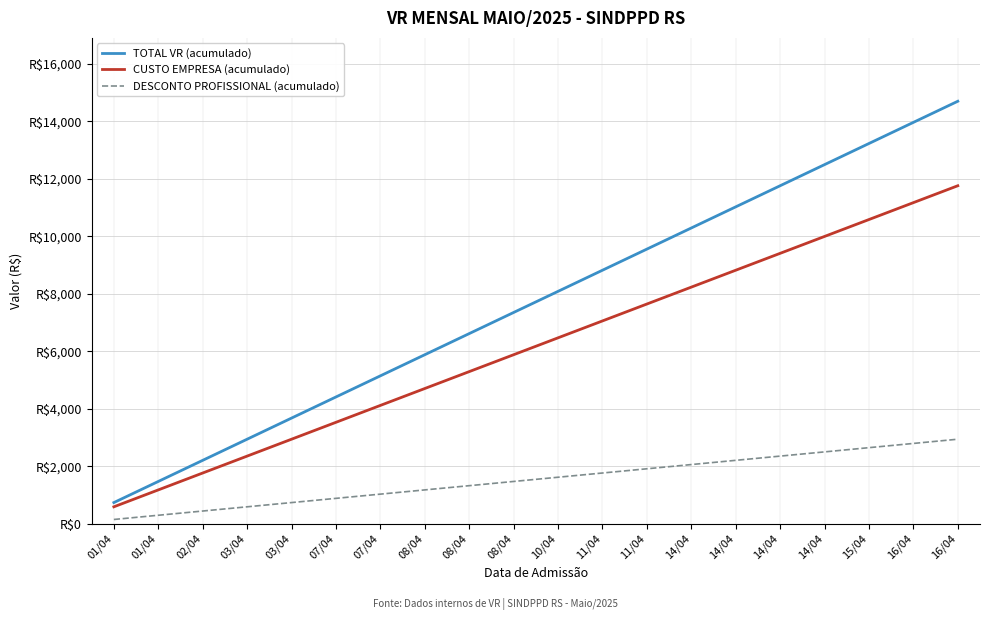

True or false: CUSTO EMPRESA (acumulado) and DESCONTO PROFISSIONAL (acumulado) cross at least once.

False